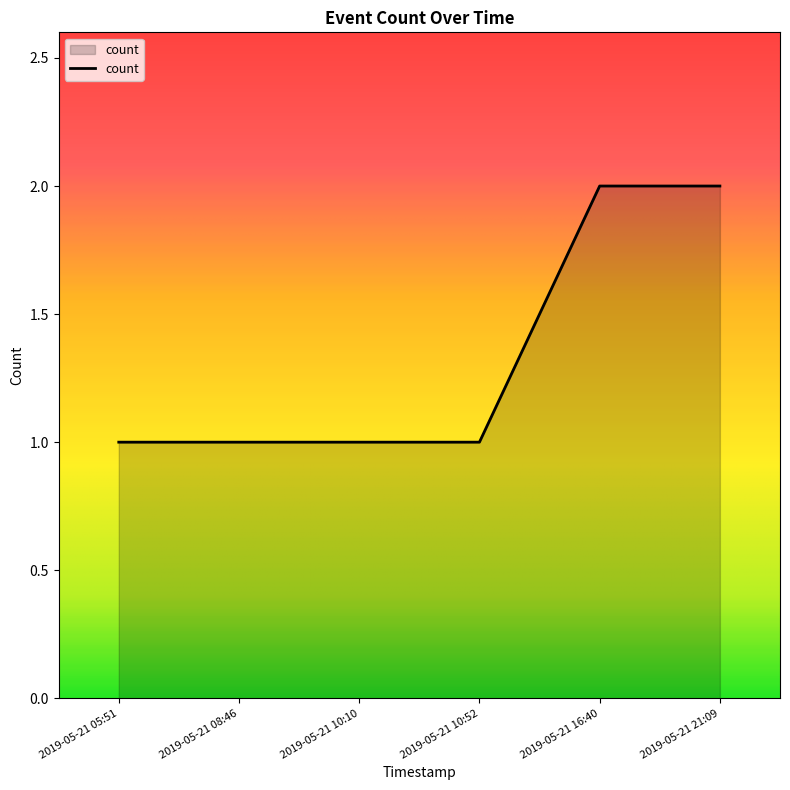

What is the maximum value shown in the chart?

2